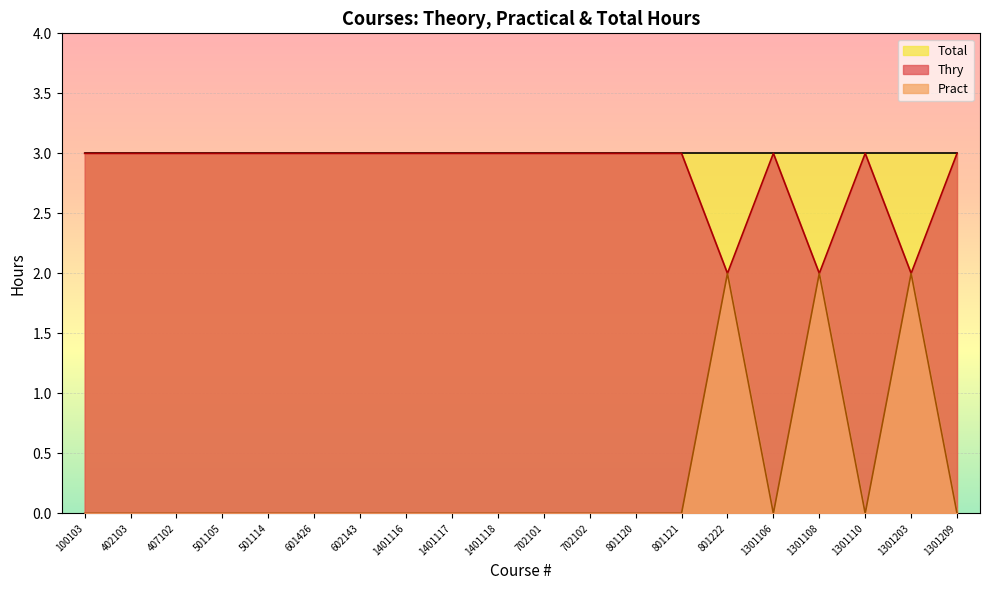

Reading right to left, transcribe all the data shown in this chart.

Thry: 3	2	3	2	3	2	3	3	3	3	3	3	3	3	3	3	3	3	3	3
Pract: 0	2	0	2	0	2	0	0	0	0	0	0	0	0	0	0	0	0	0	0